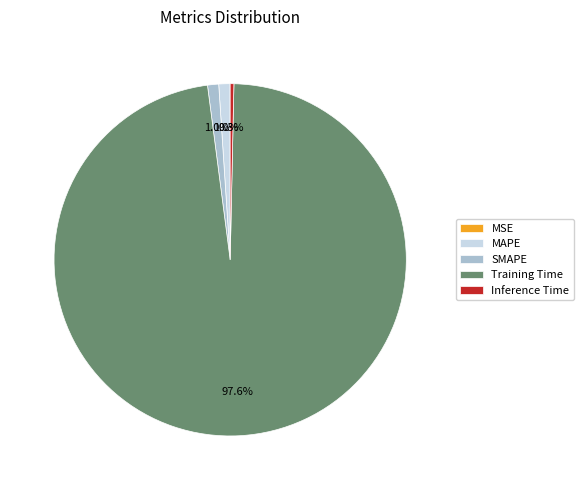

To the nearest percent, what is the average slice percentage?

20%